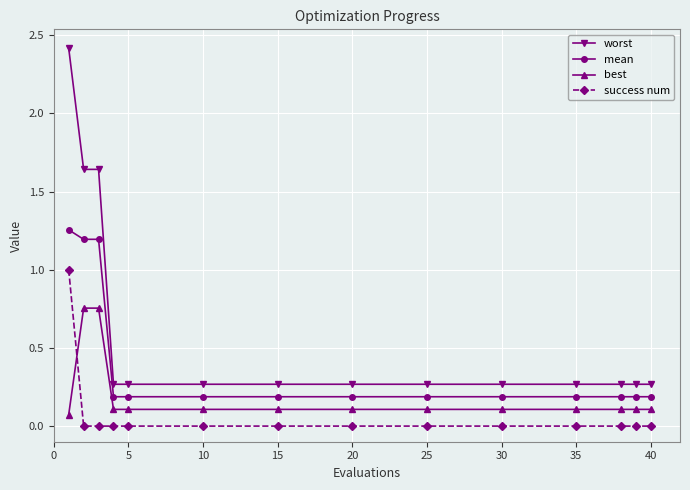

List the series in order of their overall mean, lowest first.

success num, best, mean, worst